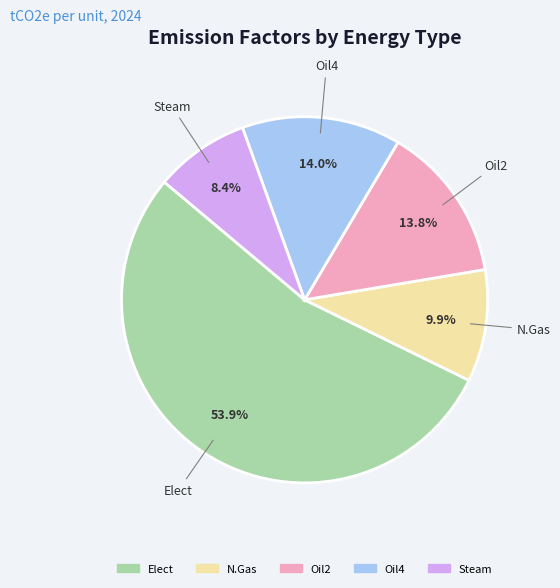

Combined, do Elect and Oil4 account for over 50%?

Yes